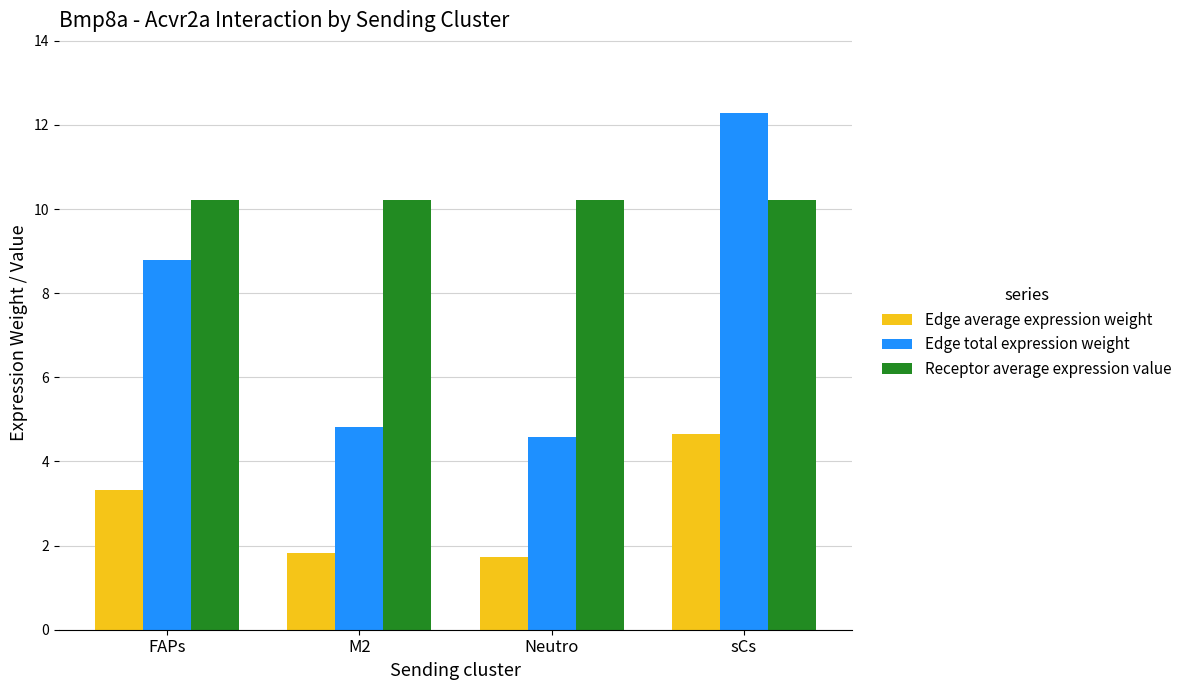

Is it true that Receptor average expression value equals 10.2 at Neutro?

True